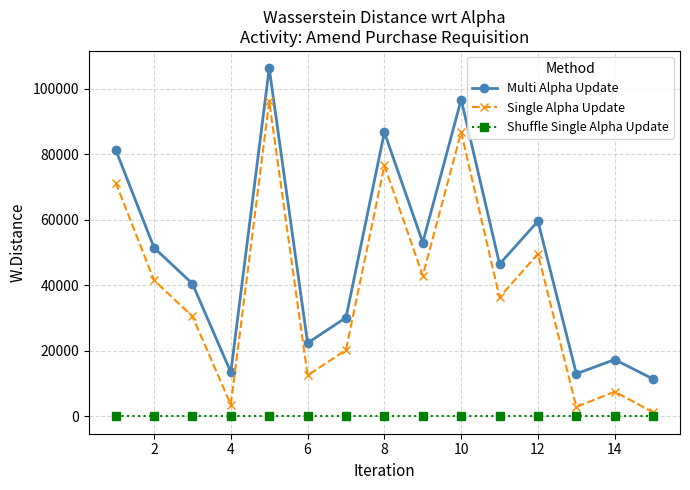

How many interior local peaks does the Multi Alpha Update series have?

5